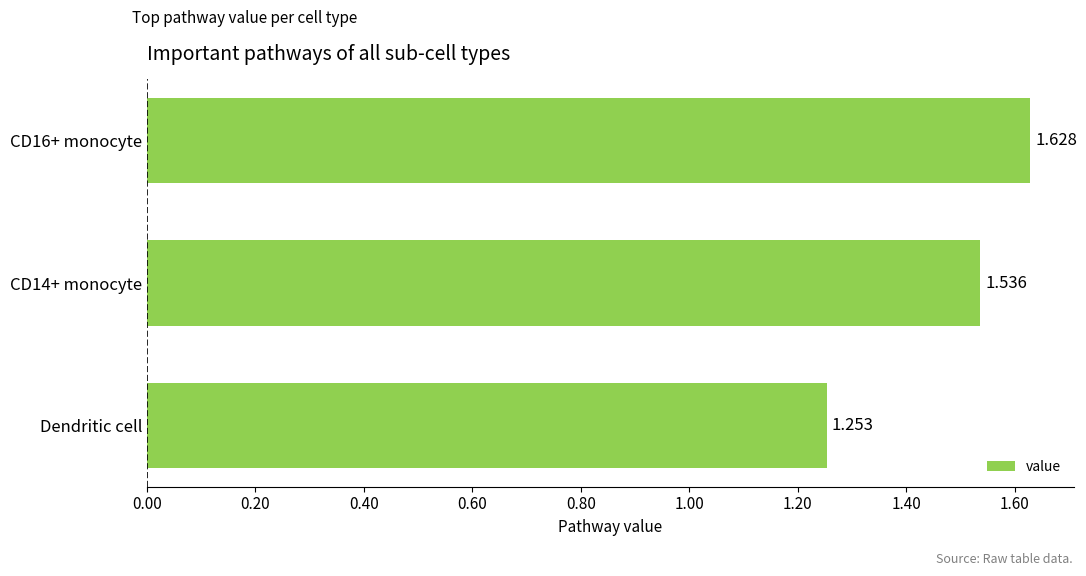

At which label is the value closest to 1?

Dendritic cell